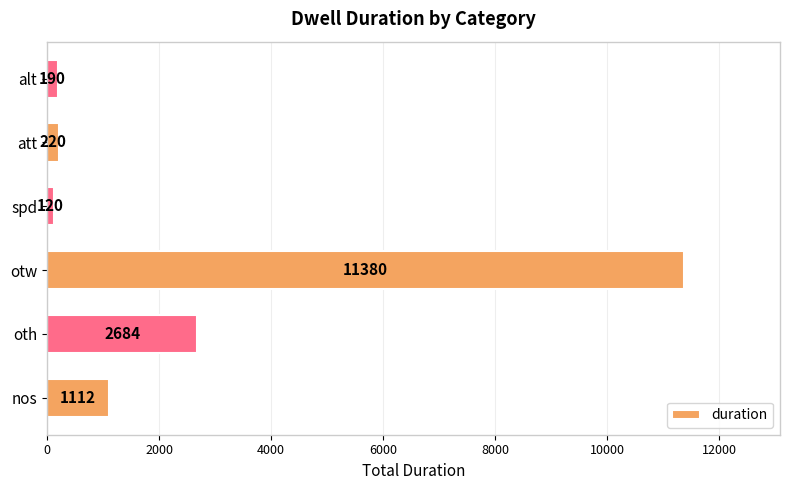

What is the ratio of the value at otw to the value at oth?

4.2